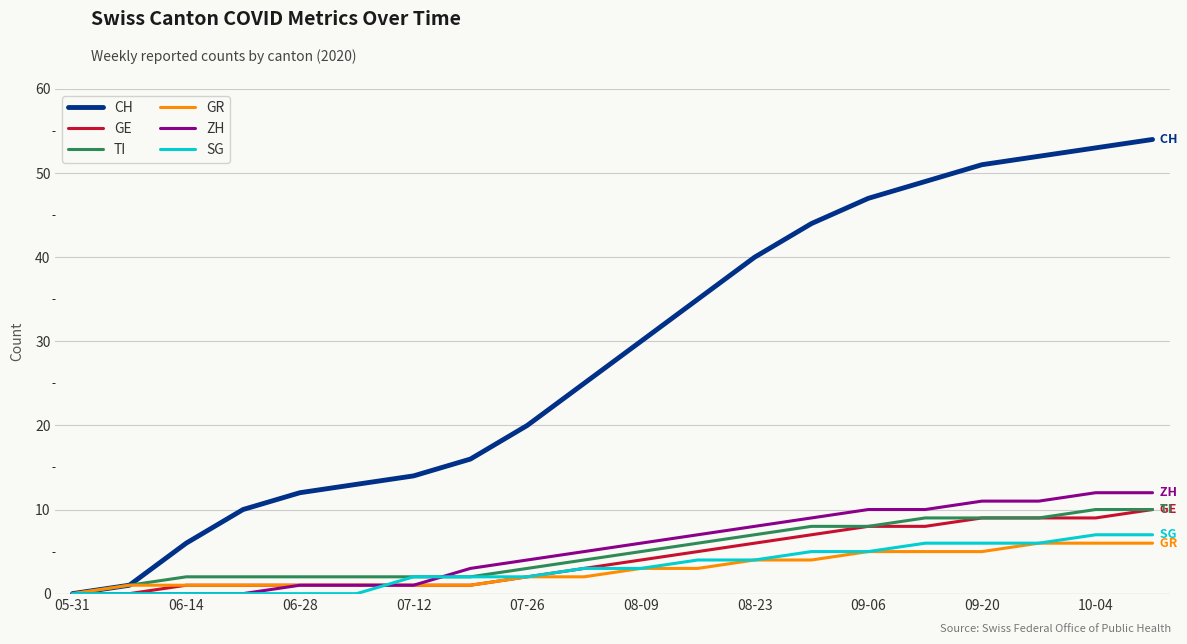

How many values in the CH series are below 30?

10